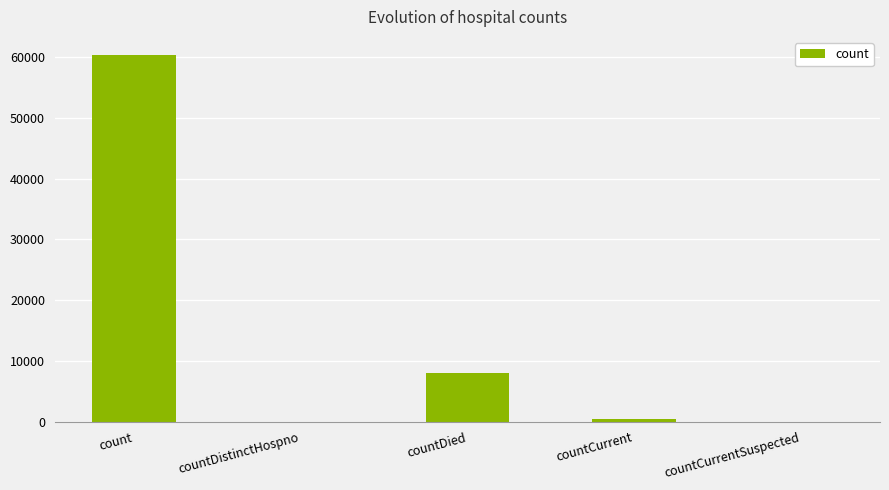

The chart shows a value of 60312 at count. True or false?

True